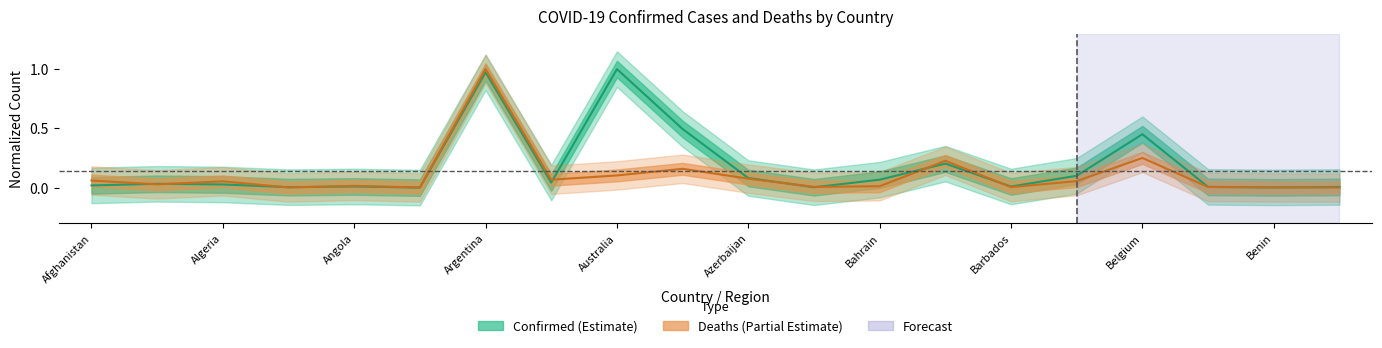

What is the label of the 11th point from the right?

Austria